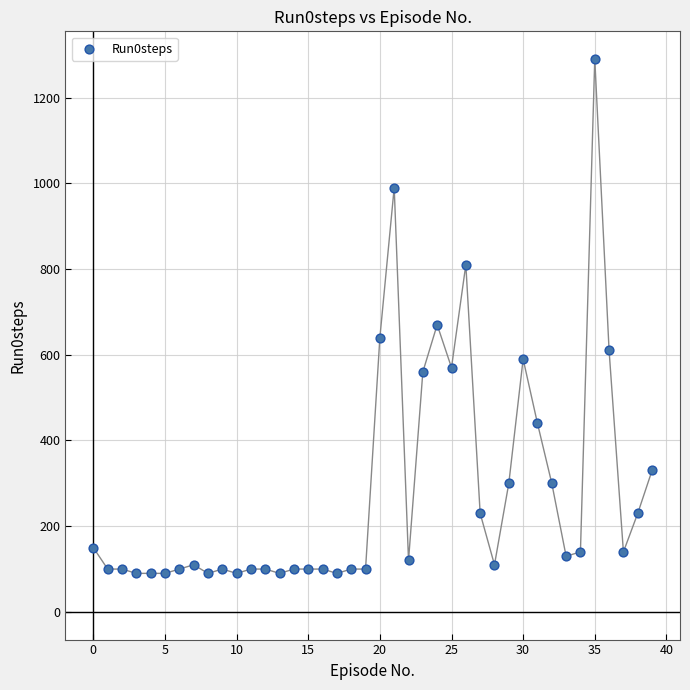

What Y value in the scatter plot is closest to 690?

670